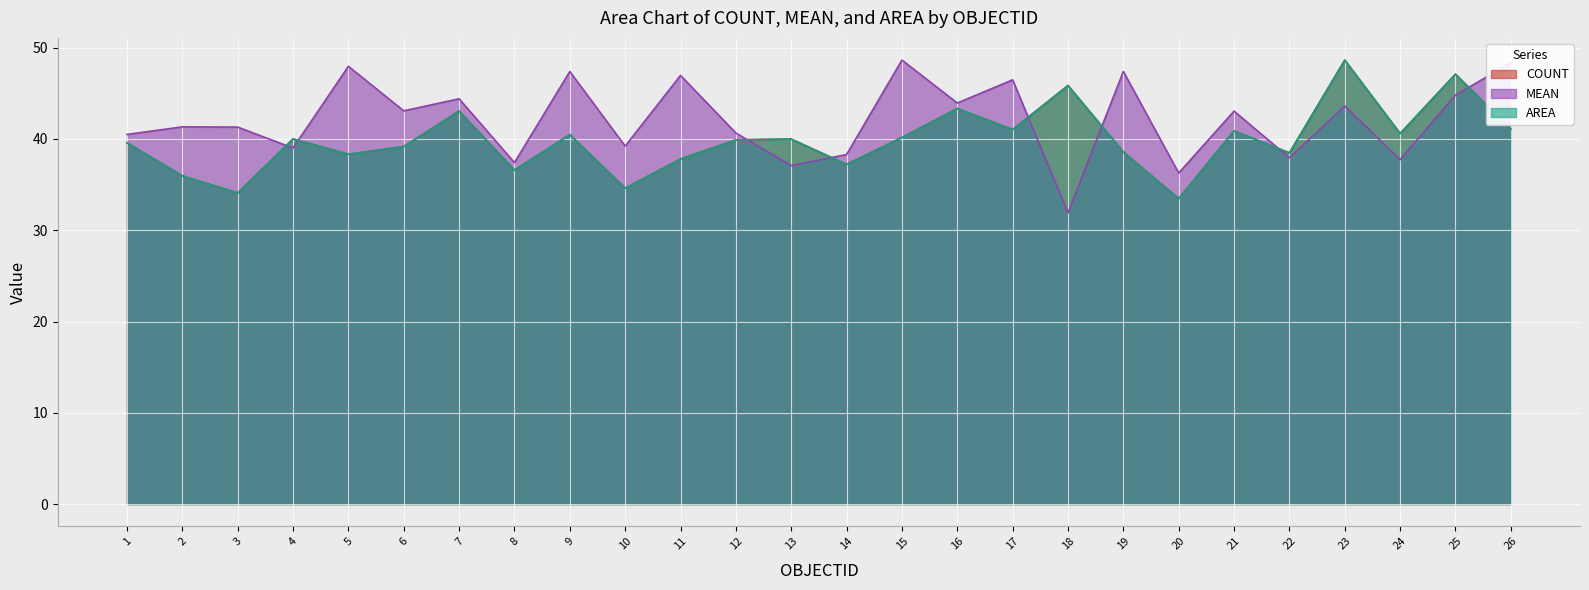

True or false: COUNT and AREA intersect in this chart.

False